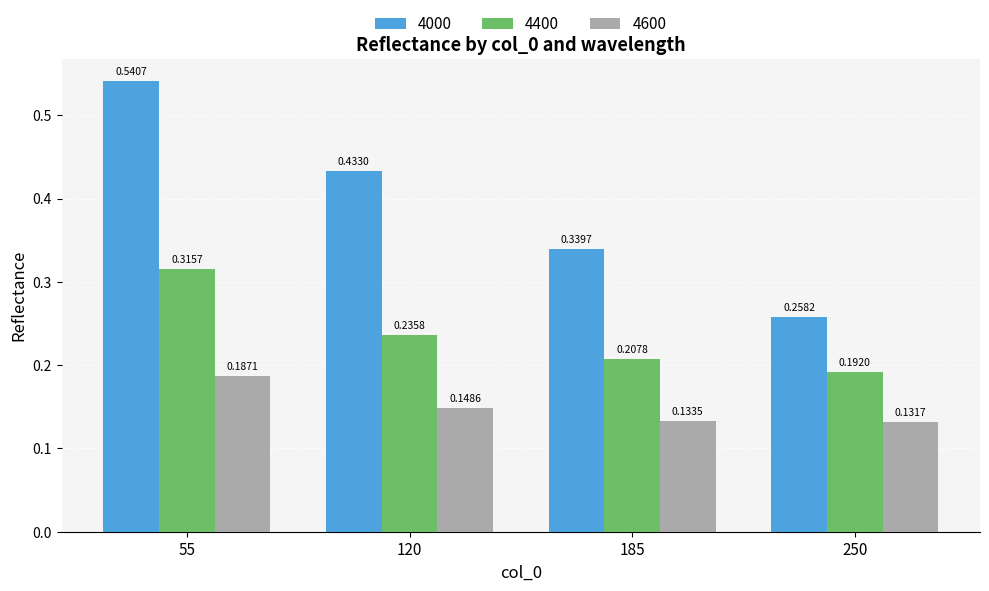

Between 120 and 250, which series saw the biggest shift?

4000